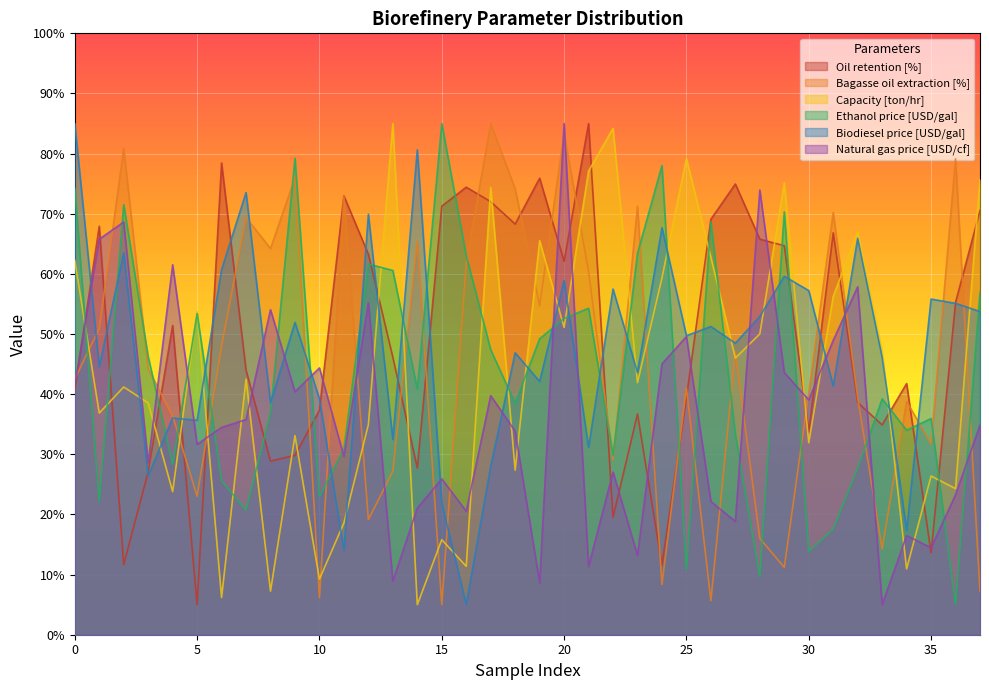

Reading right to left, list all the values displayed in this chart.

Oil retention [%]: 37=70.6	36=55.3	35=13.6	34=41.8	33=34.9	32=38.6	31=66.8	30=33.7	29=64.7	28=65.8	27=74.9	26=69.1	25=39.4	24=11.6	23=36.7	22=19.5	21=85.0	20=62.1	19=75.9	18=68.3	17=72.0	16=74.4	15=71.3	14=27.7	13=46.1	12=63.3	11=73.0	10=37.3	9=29.8	8=28.9	7=44.0	6=78.4	5=5.0	4=51.4	3=27.1	2=11.7	1=67.9	0=40.7
Bagasse oil extraction [%]: 37=7.2	36=79.1	35=31.7	34=38.8	33=14.3	32=39.4	31=70.2	30=40.3	29=11.2	28=16.0	27=47.1	26=5.7	25=41.0	24=8.4	23=71.3	22=29.1	21=60.4	20=83.4	19=54.7	18=74.1	17=85.0	16=61.8	15=5.0	14=65.4	13=27.2	12=19.1	11=72.8	10=6.2	9=76.0	8=64.2	7=69.4	6=48.0	5=23.0	4=36.4	3=44.2	2=80.9	1=50.9	0=42.5
Capacity [ton/hr]: 37=75.7	36=24.3	35=26.4	34=10.9	33=47.1	32=67.0	31=56.2	30=31.9	29=75.1	28=50.0	27=46.0	26=62.7	25=79.2	24=59.3	23=41.9	22=84.2	21=77.1	20=51.1	19=65.5	18=27.4	17=74.3	16=11.4	15=15.8	14=5.0	13=85.0	12=34.9	11=18.6	10=9.3	9=33.1	8=7.3	7=42.5	6=6.2	5=53.8	4=23.8	3=38.5	2=41.2	1=36.9	0=62.2
Ethanol price [USD/gal]: 37=56.9	36=5.0	35=36.0	34=34.0	33=39.2	32=27.7	31=17.6	30=13.9	29=70.3	28=9.6	27=33.3	26=68.6	25=10.8	24=78.0	23=63.4	22=29.8	21=54.3	20=52.6	19=49.2	18=38.5	17=47.4	16=63.0	15=85.0	14=40.9	13=60.6	12=61.6	11=30.9	10=23.0	9=79.2	8=36.9	7=20.7	6=25.6	5=53.4	4=28.4	3=46.3	2=71.5	1=22.1	0=74.2
Biodiesel price [USD/gal]: 37=53.7	36=55.1	35=55.8	34=17.4	33=46.1	32=65.9	31=41.4	30=57.2	29=59.6	28=52.9	27=48.5	26=51.2	25=49.7	24=67.7	23=43.6	22=57.5	21=31.2	20=58.9	19=42.1	18=46.9	17=28.0	16=5.0	15=21.9	14=80.6	13=32.5	12=69.9	11=14.1	10=39.2	9=51.9	8=38.5	7=73.5	6=60.7	5=35.7	4=36.0	3=26.4	2=63.5	1=44.6	0=85.0
Natural gas price [USD/cf]: 37=34.9	36=23.3	35=14.5	34=16.5	33=5.0	32=57.9	31=48.9	30=39.0	29=43.6	28=73.9	27=18.8	26=22.1	25=49.6	24=45.0	23=13.2	22=27.0	21=11.3	20=85.0	19=8.6	18=33.8	17=39.8	16=20.5	15=25.9	14=21.1	13=8.9	12=55.2	11=29.6	10=44.4	9=40.4	8=54.0	7=35.8	6=34.5	5=31.7	4=61.5	3=28.6	2=68.6	1=65.8	0=41.5